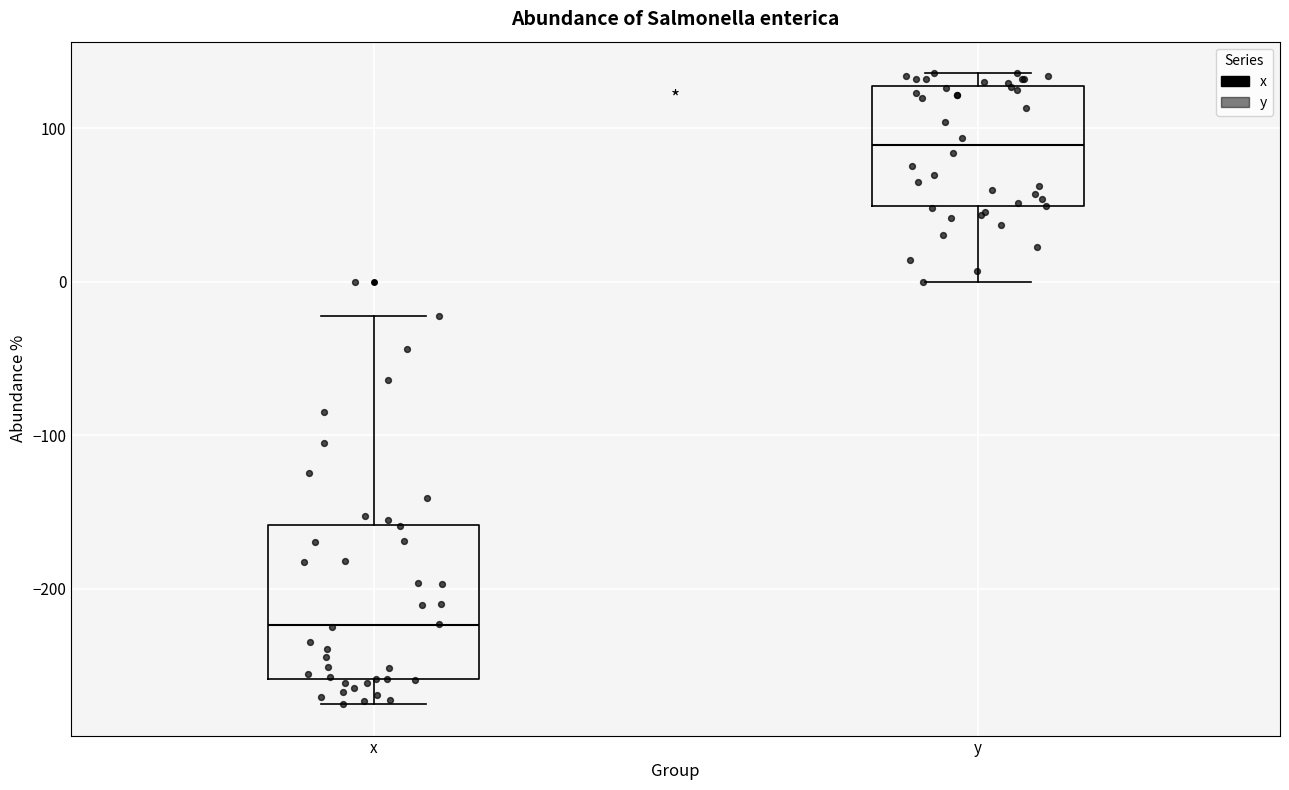

Reading left to right, transcribe this box plot: for each box, give where its median line is, the range the box spans, and where its two whiskers end, as read against the y-axis. The values are not printed on the chart, so give them approximately, as read against the axis.

x: median -220, box -260 to -160, whiskers -270 to -20
y: median 90, box 50 to 130, whiskers 0 to 140